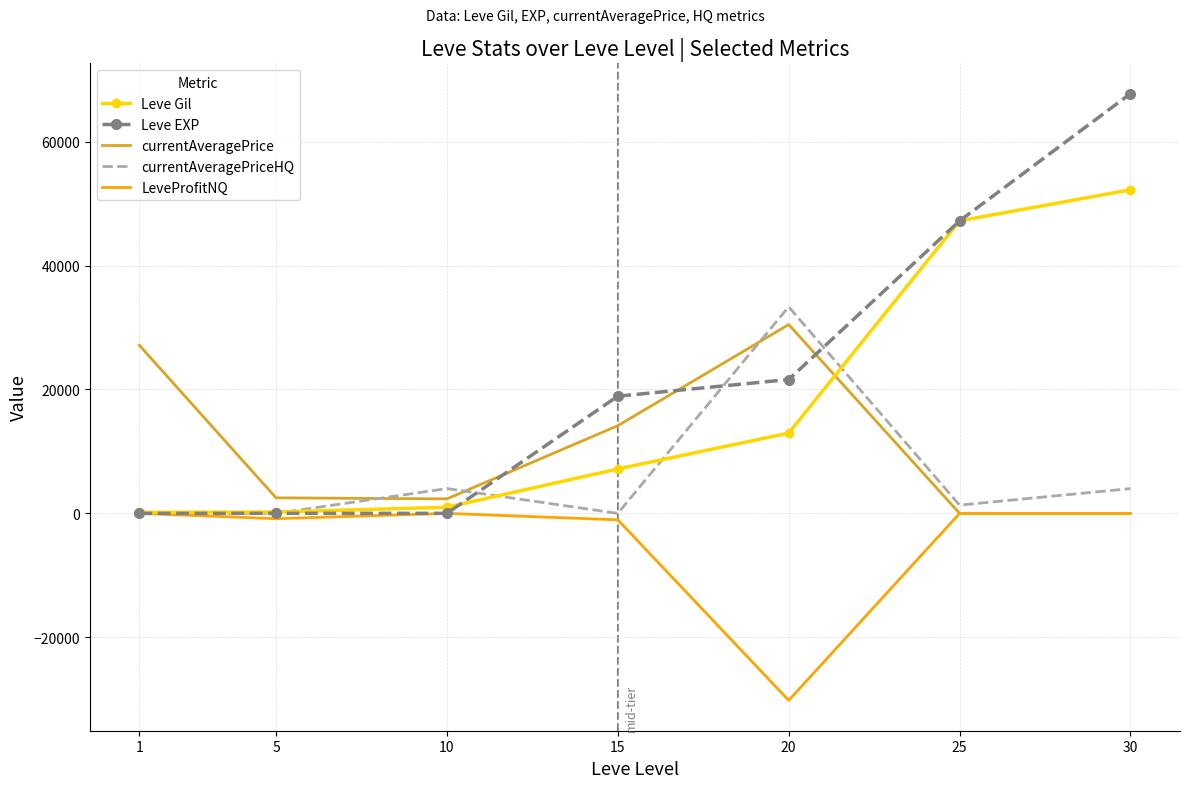

Which series ends up on top after the final intersection of currentAveragePrice and currentAveragePriceHQ?

currentAveragePriceHQ